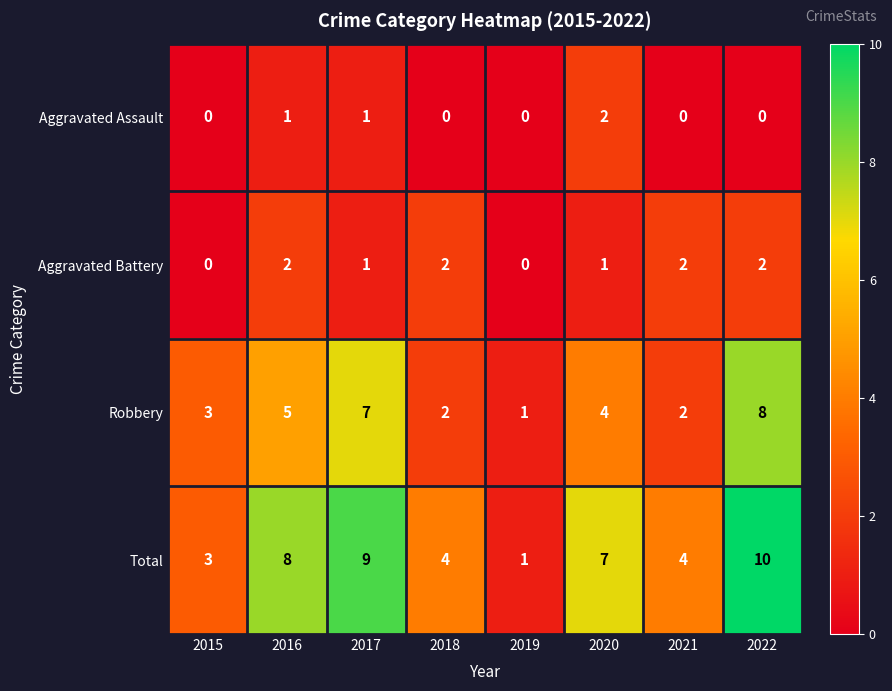

How many Robbery values are between 2 and 7?

6